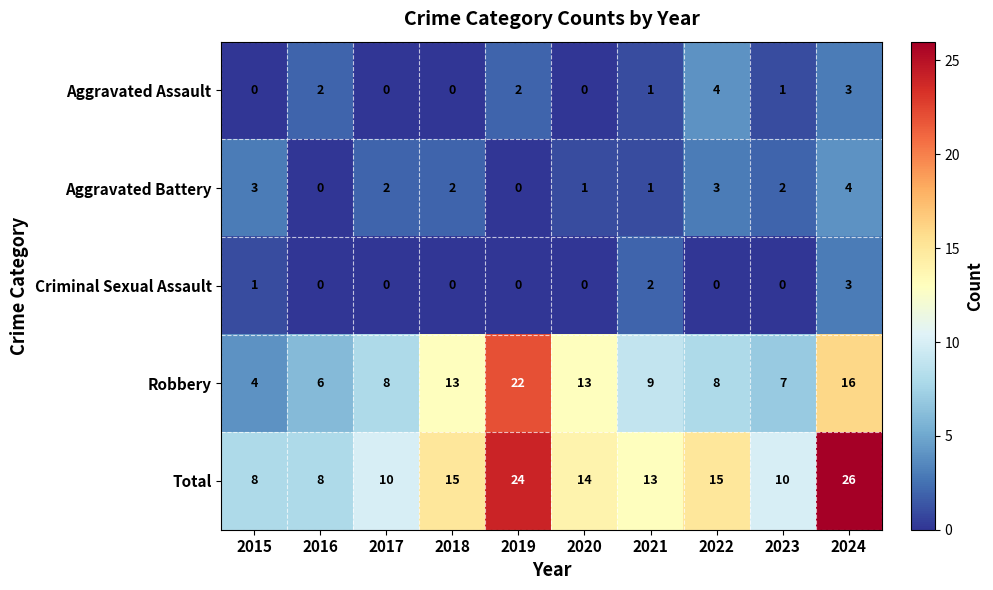

At which label does Total reach its peak?

2024